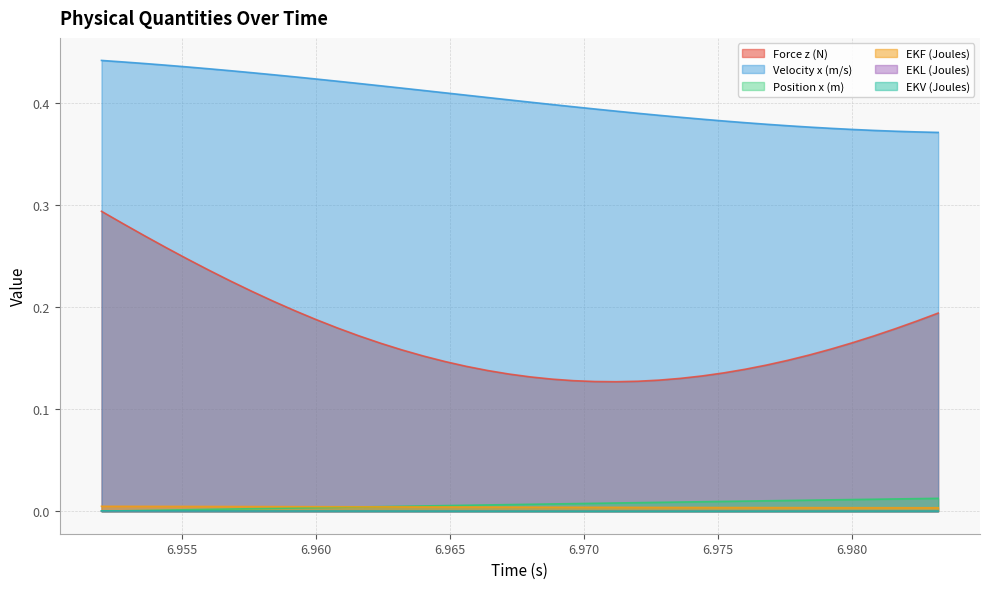

How many distinct data groups are displayed?

6